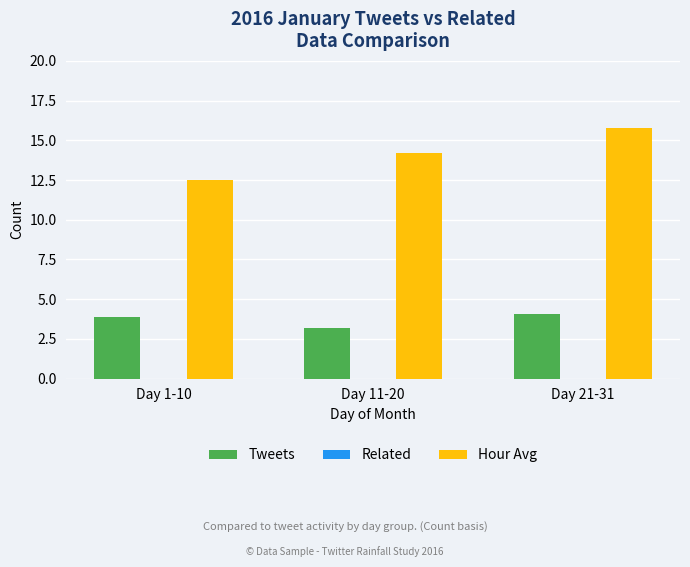

At how many categories does at least one series exceed 8?

3